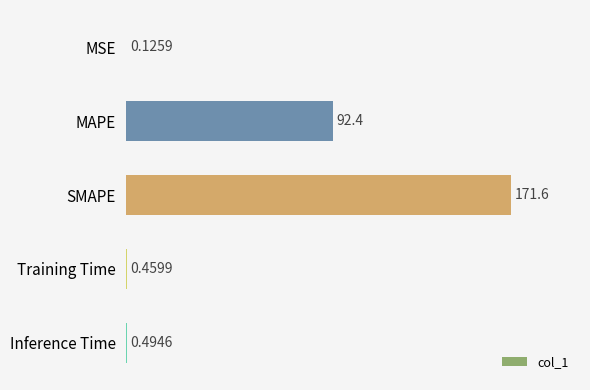

What is the sum of all values?

265.1